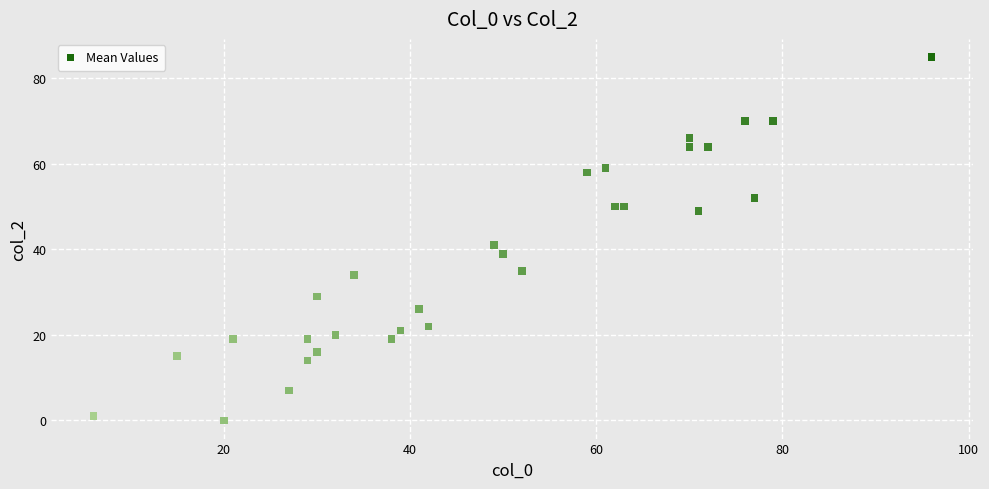

What Y value in the scatter plot is closest to 42?

41